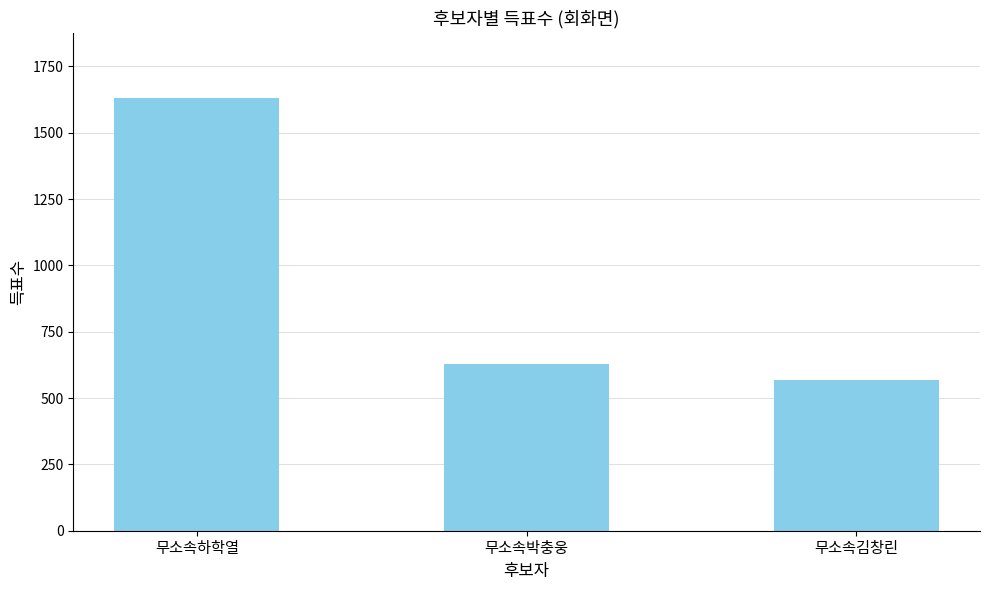

What is the smallest value displayed?

569